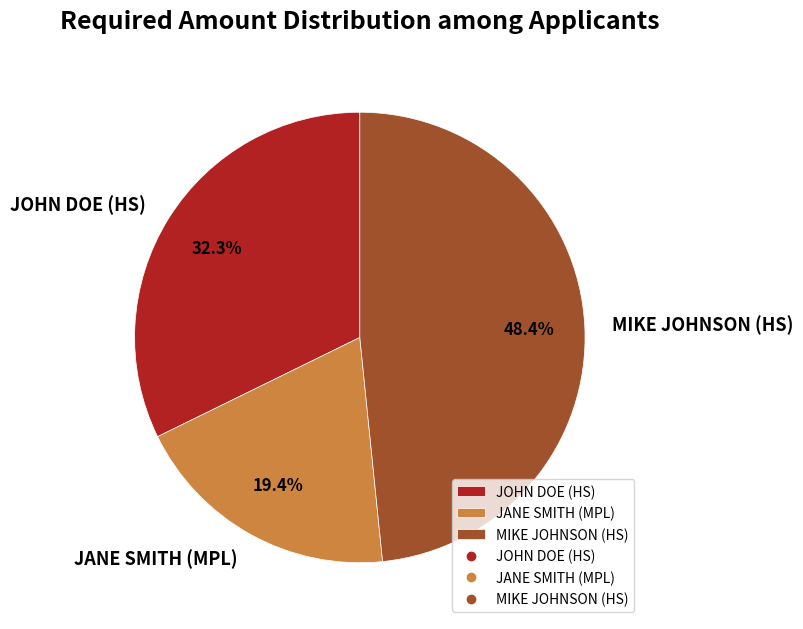

Rank the categories by value from highest to lowest.

MIKE JOHNSON (HS), JOHN DOE (HS), JANE SMITH (MPL)